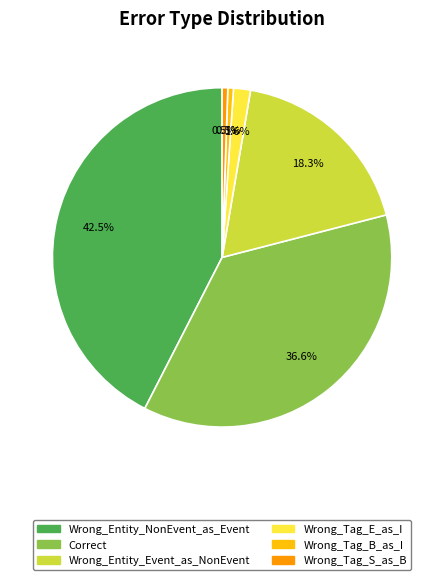

What percentage is the Wrong_Entity_Event_as_NonEvent slice, to the nearest percent?

18%